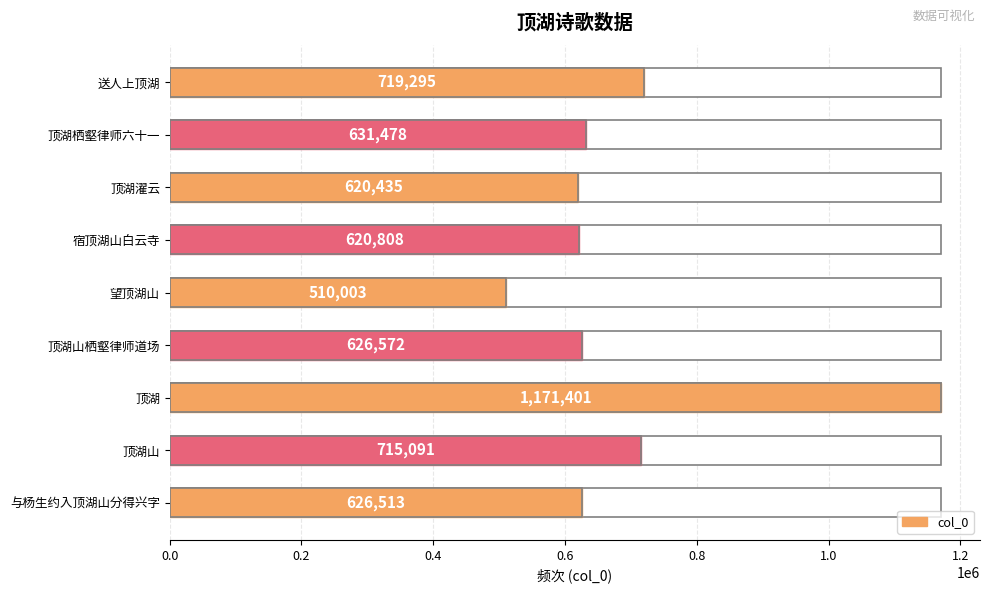

What is the value of the 7th bar from the top?

1171401